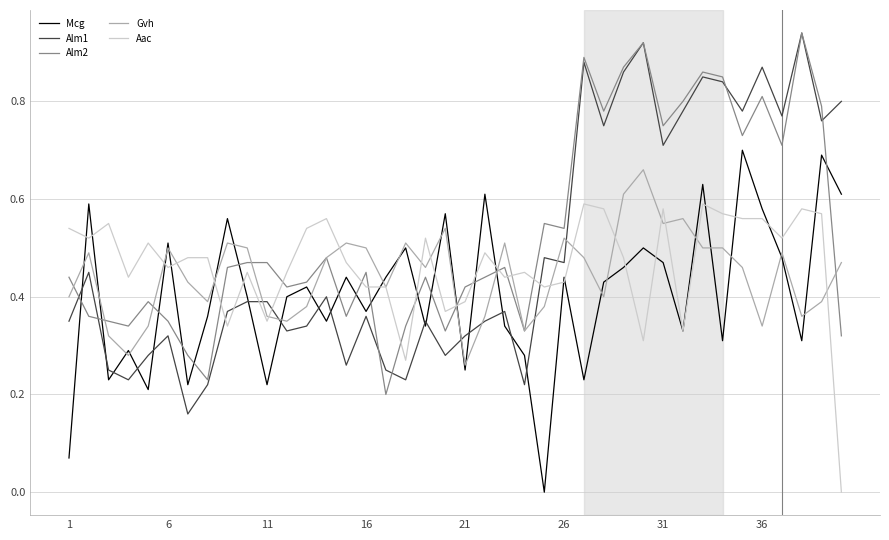

How many intersections are there between Gvh and Aac?

17